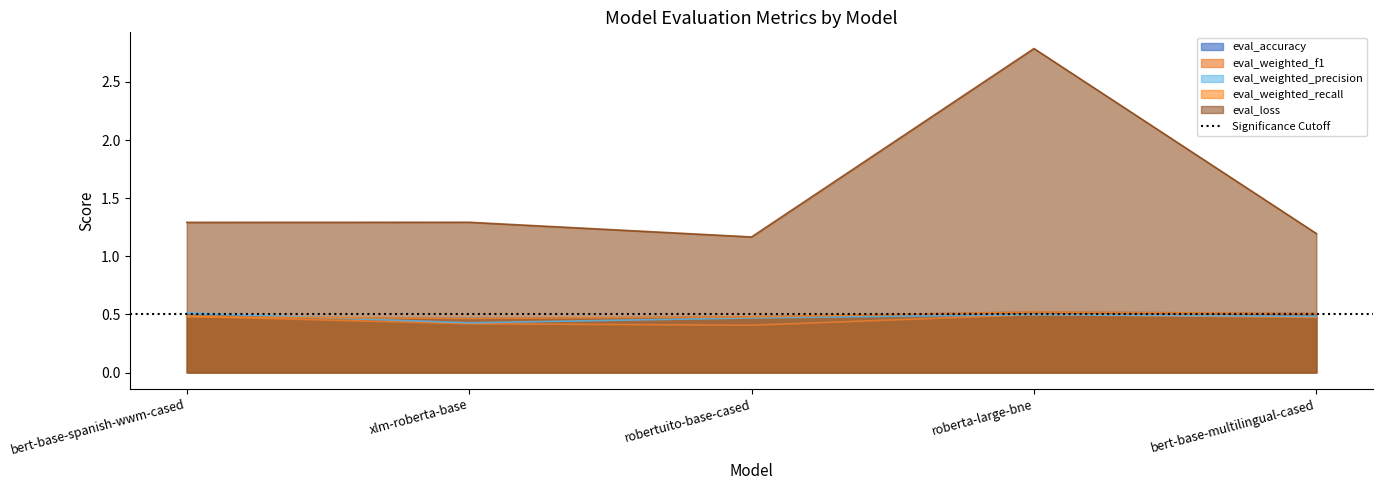

What is the value of the eval_loss point at the 5th from the left?

1.2